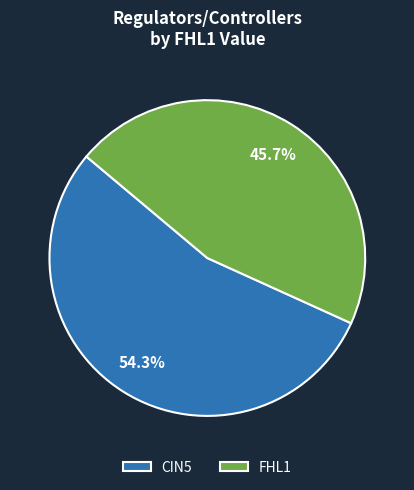

How much of the chart is everything except CIN5?

45.7%